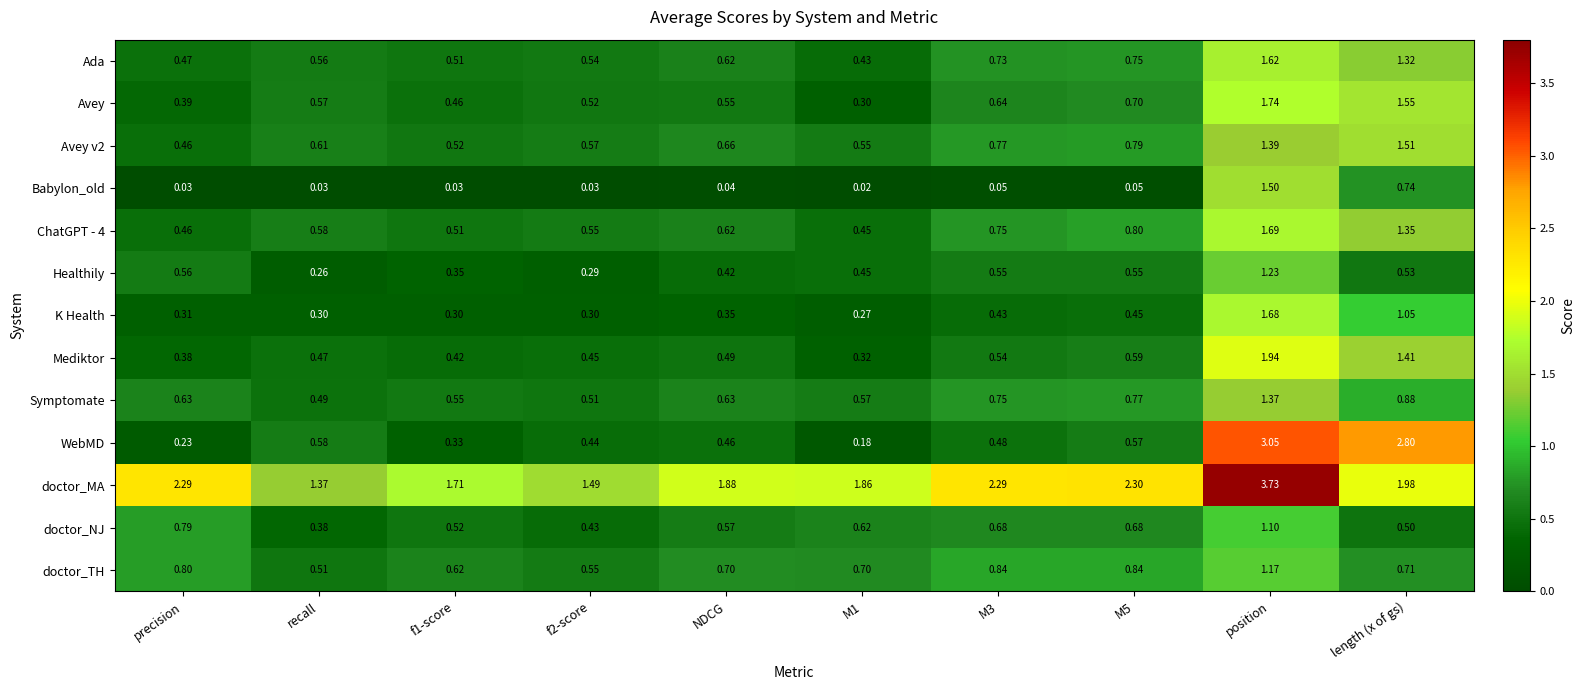

Is the value of Symptomate at length (x of gs) greater than the value of Ada at M3?

Yes